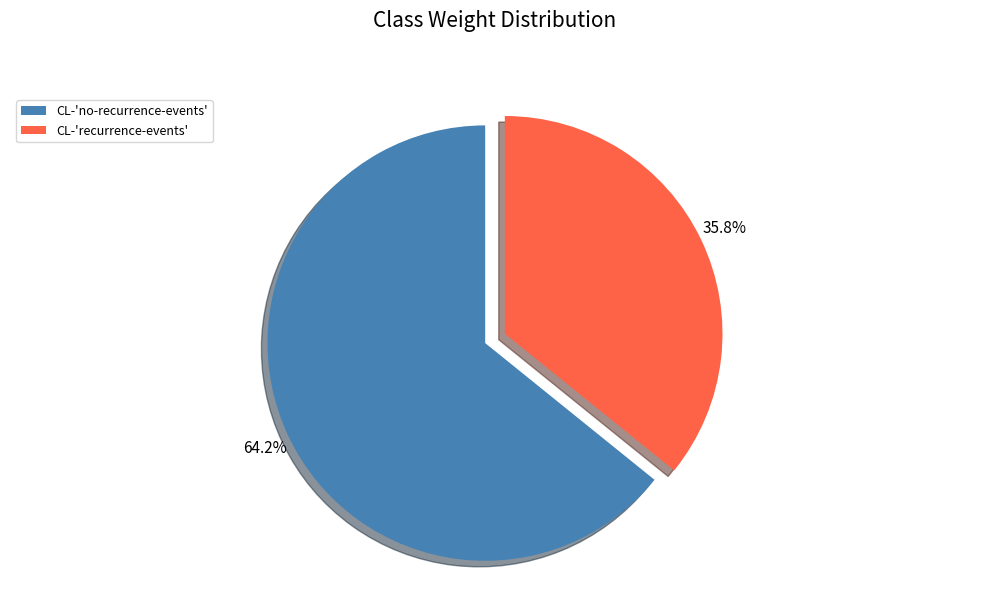

What percentage is NOT represented by CL-'no-recurrence-events'?

35.8%